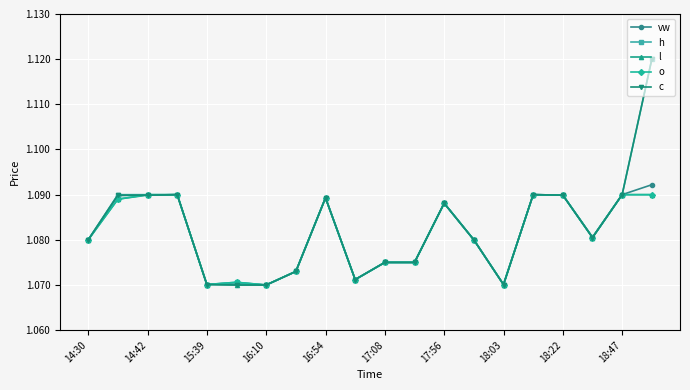

At how many categories does at least one series exceed 1?

20